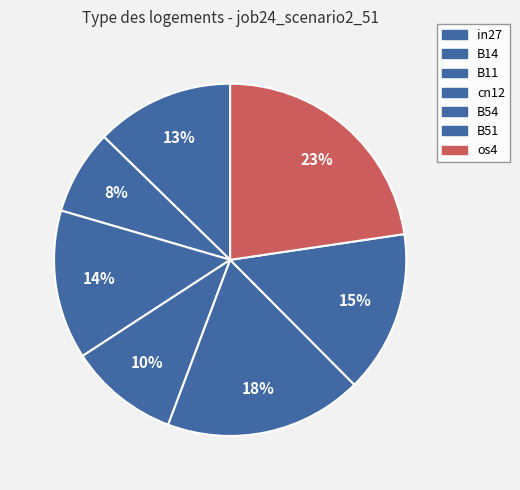

What is the smallest slice in the pie chart?

B14